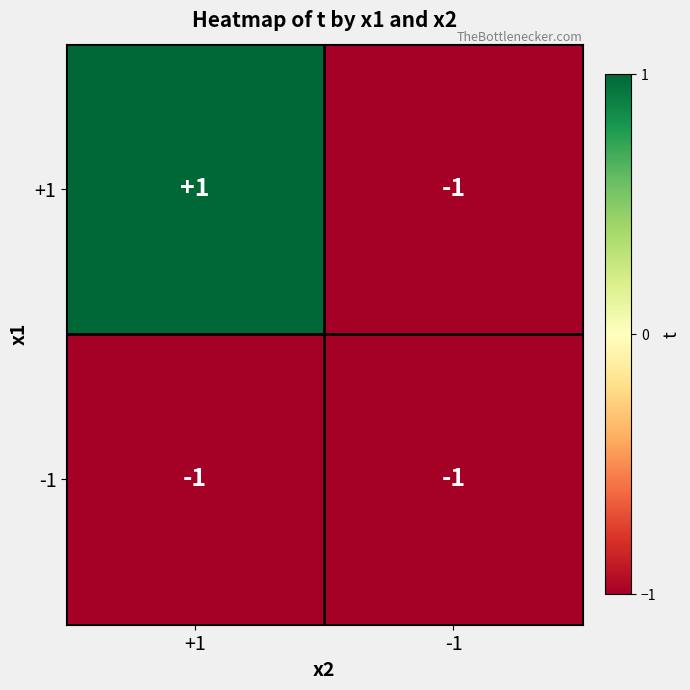

How many series are shown in this chart?

2